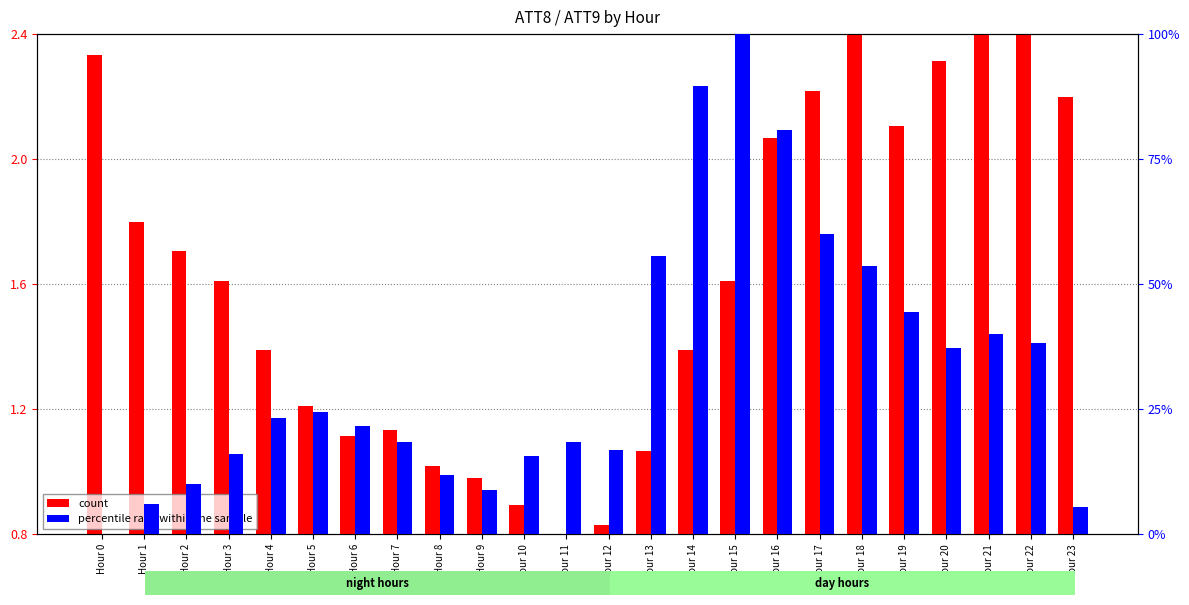

Where is percentile rank within the sample nearest to the value 50?

Hour 18